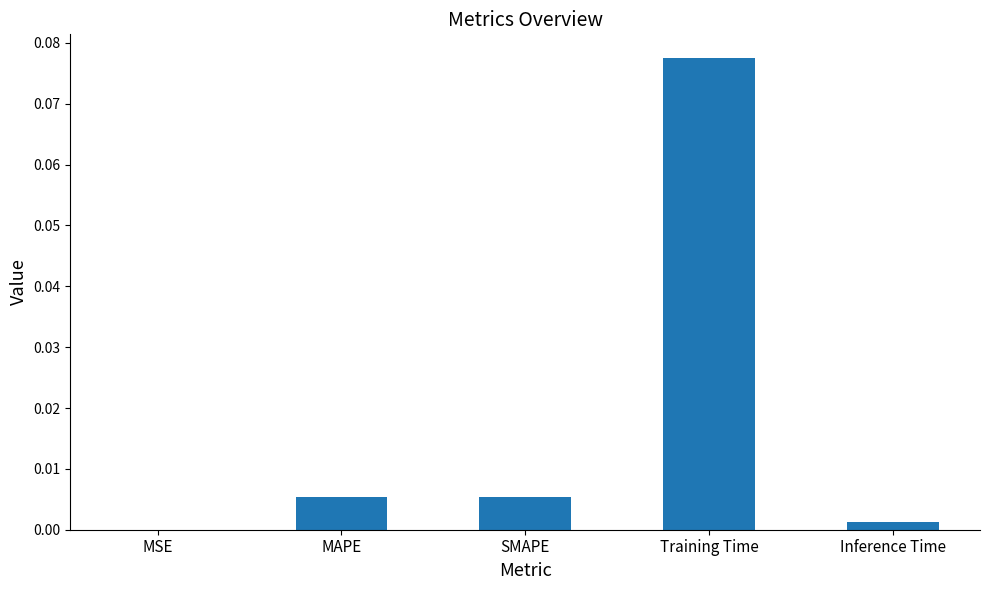

Which category has the highest value across all series?

Training Time